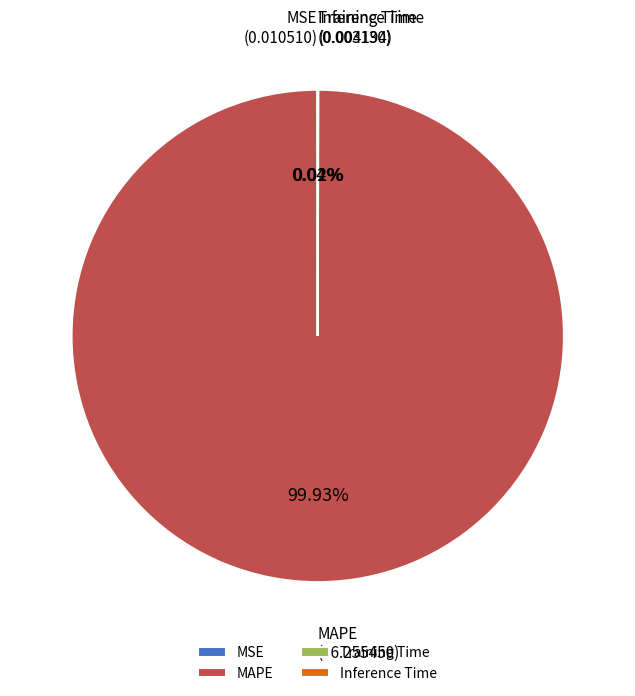

What is the majority slice?

MAPE